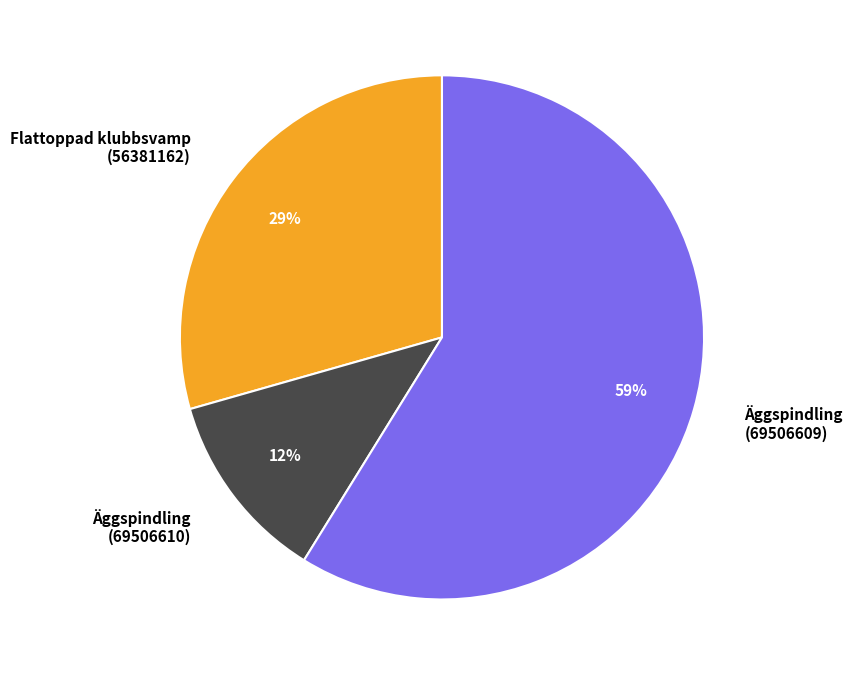

Rank the categories by value from highest to lowest.

Äggspindling (69506609), Flattoppad klubbsvamp (56381162), Äggspindling (69506610)